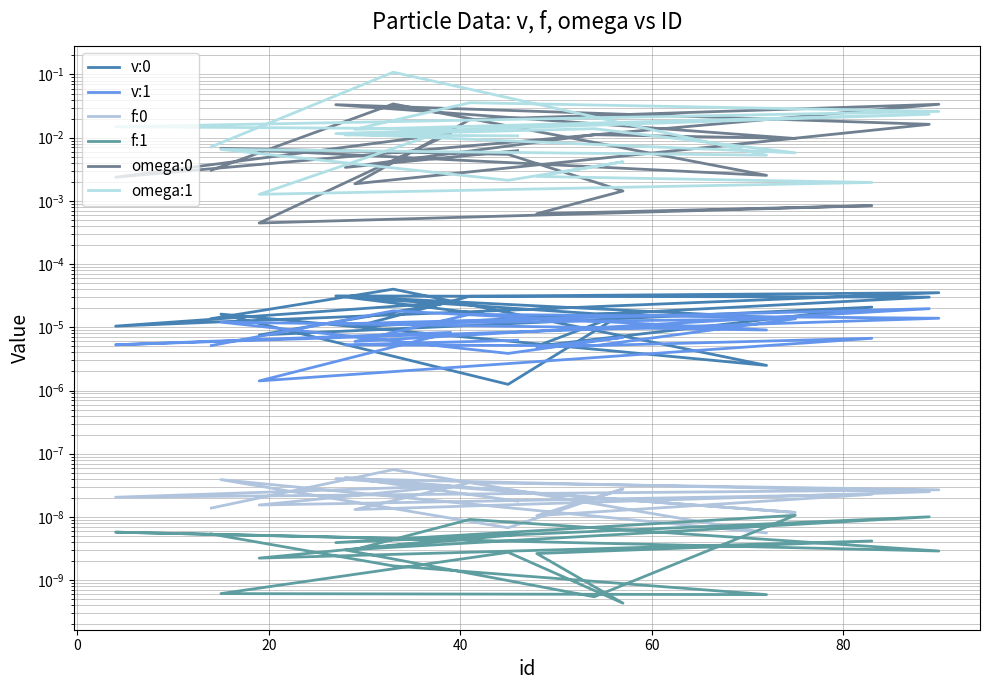

At how many categories does at least one series exceed 0?

20